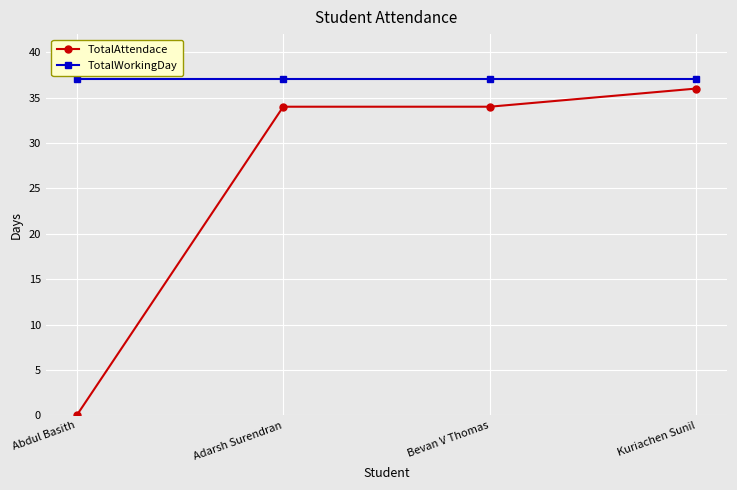

Reading left to right, what are all the values shown in this chart?

TotalAttendace: Abdul Basith=0	Adarsh Surendran=34	Bevan V Thomas=34	Kuriachen Sunil=36
TotalWorkingDay: Abdul Basith=37	Adarsh Surendran=37	Bevan V Thomas=37	Kuriachen Sunil=37